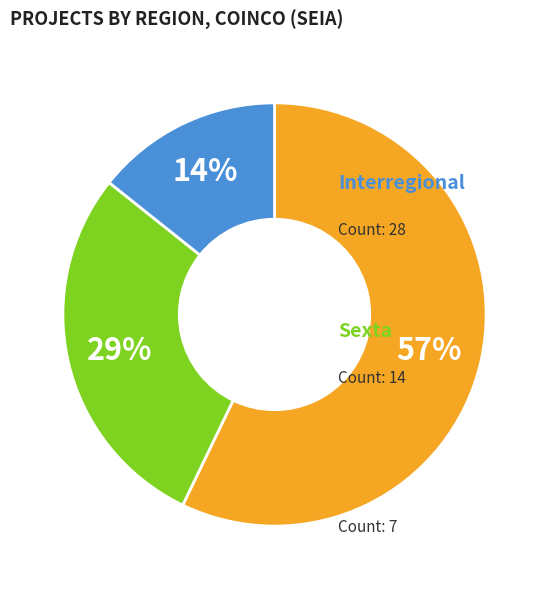

To the nearest percent, what is the difference between the largest and smallest slice percentages?

43%